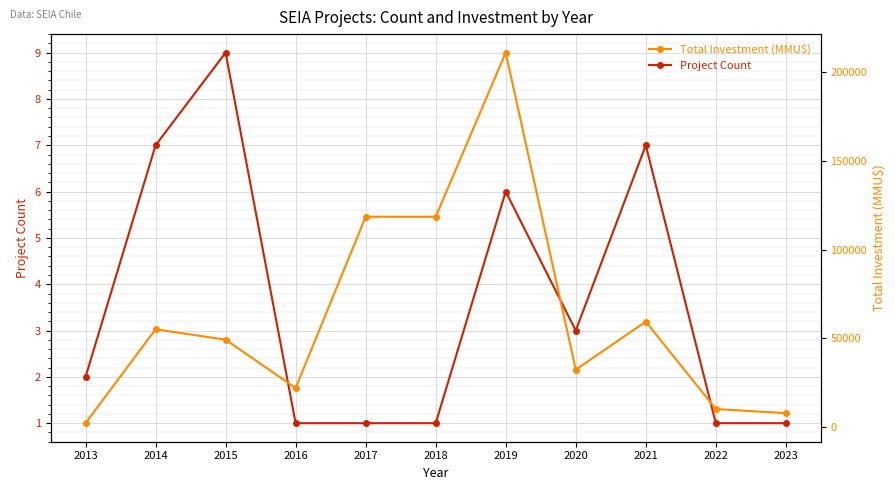

In Total Investment (MMU$), how many points are higher than both neighbors (excluding endpoints)?

3